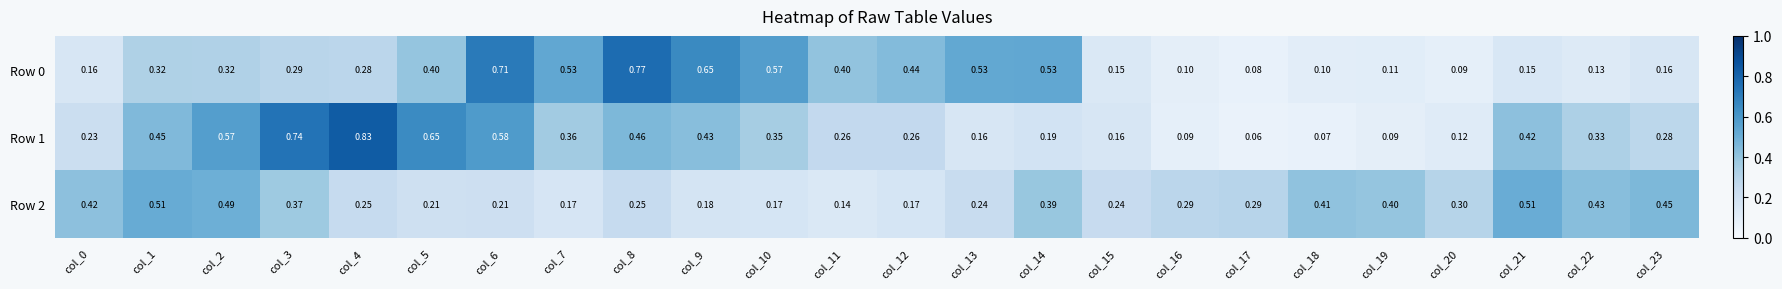

Which series has the largest total across all categories?

Row 1